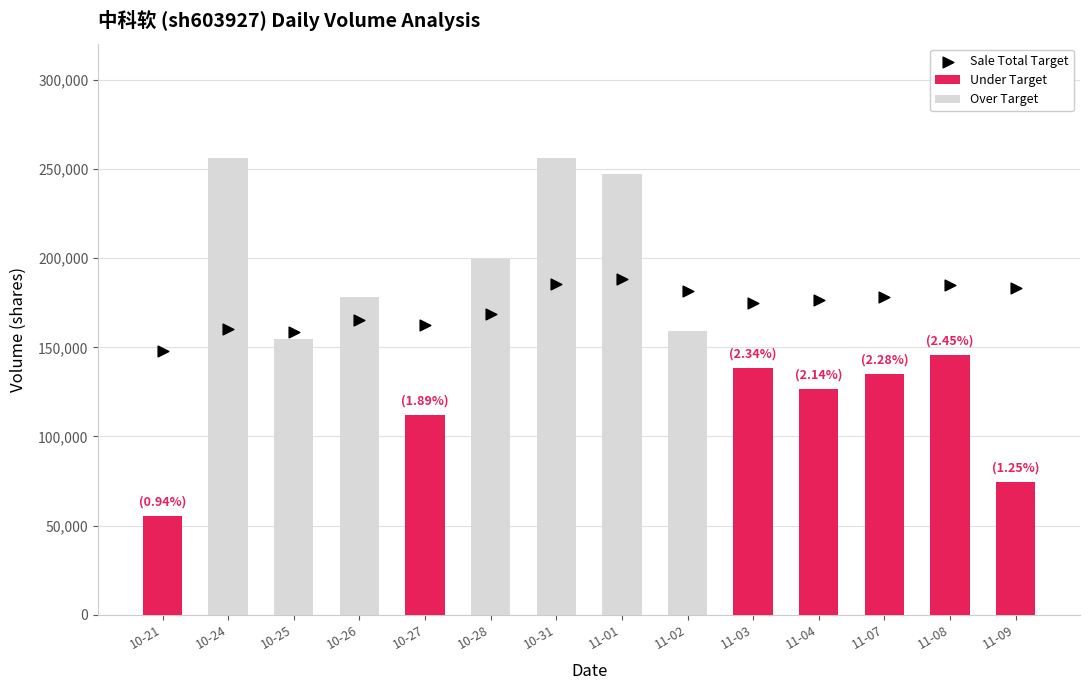

What is the ratio of the value at 11-04 to the value at 10-24?

1.1